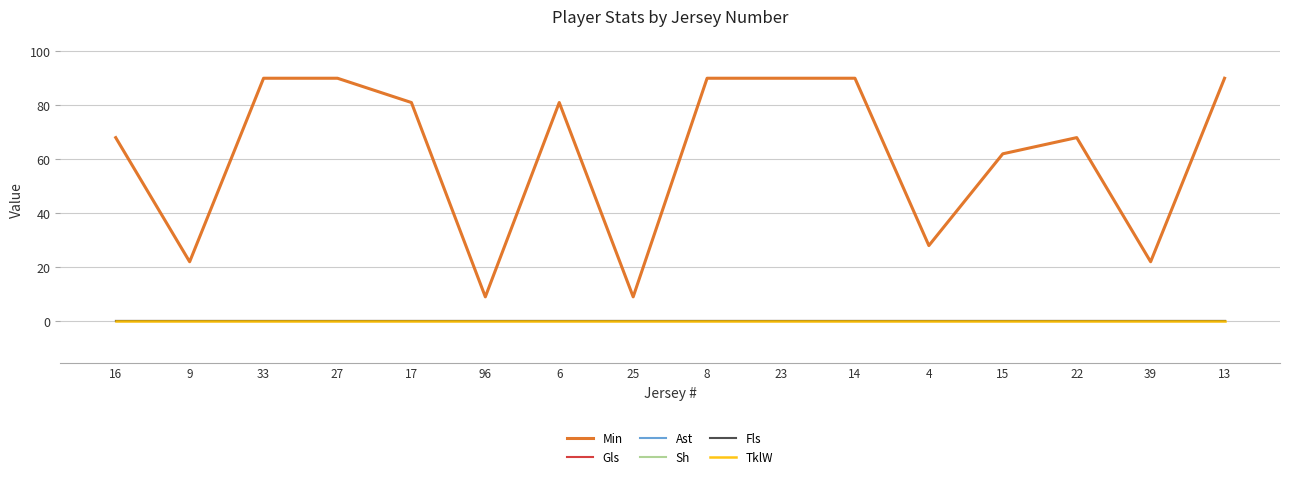

What is the difference between the Min values at 39 and 16?

46